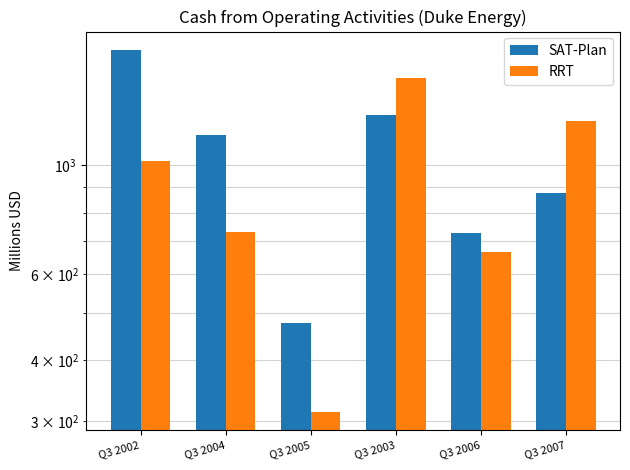

How many data points in RRT are above 1020?

2